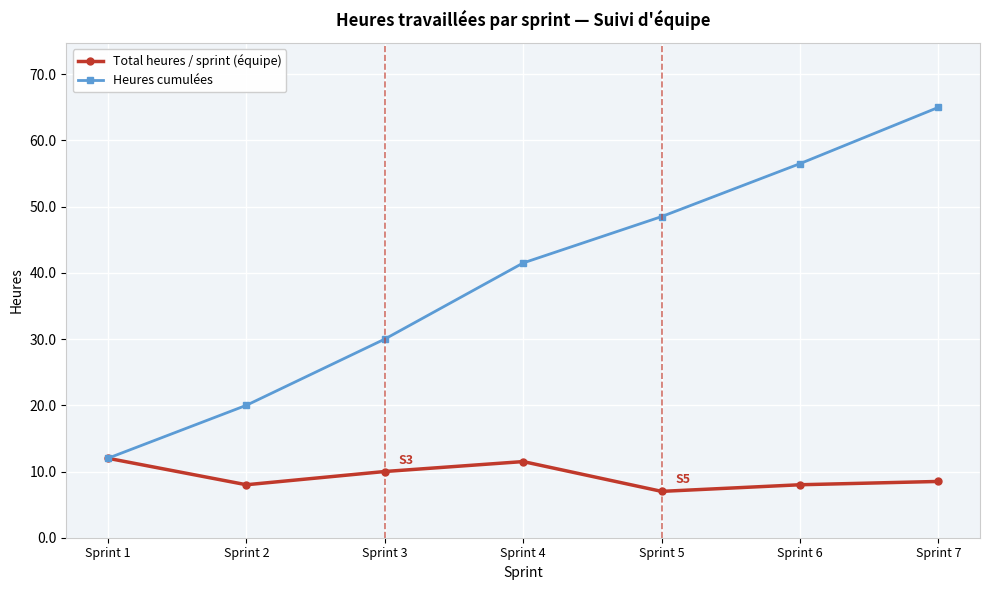

Does the chart have visible grid lines?

Yes